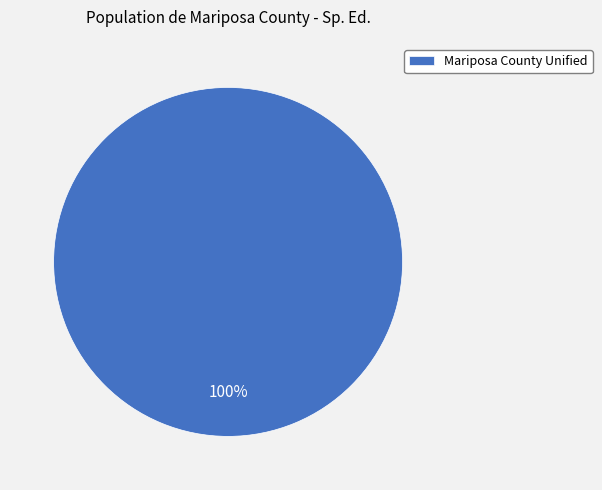

How many slices are in this pie chart?

1